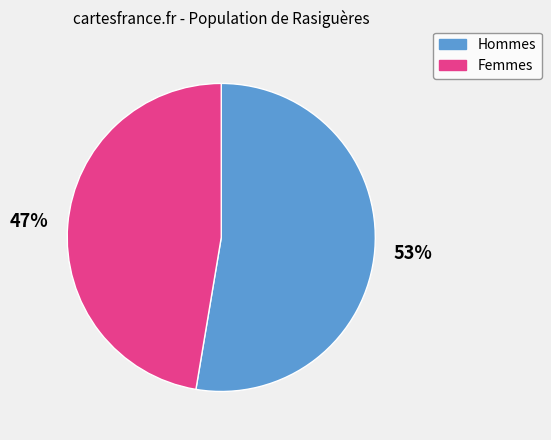

Is it true that Hommes is 43% of the pie?

False